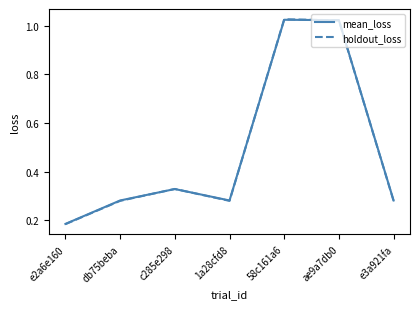

At how many categories does at least one series exceed 0?

7